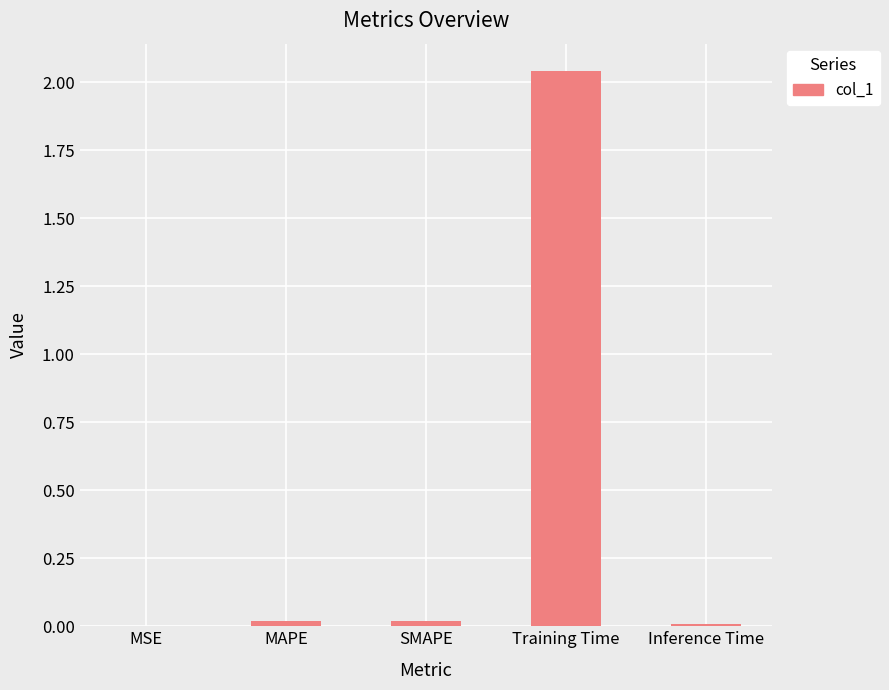

Which label corresponds to the largest value in the chart?

Training Time